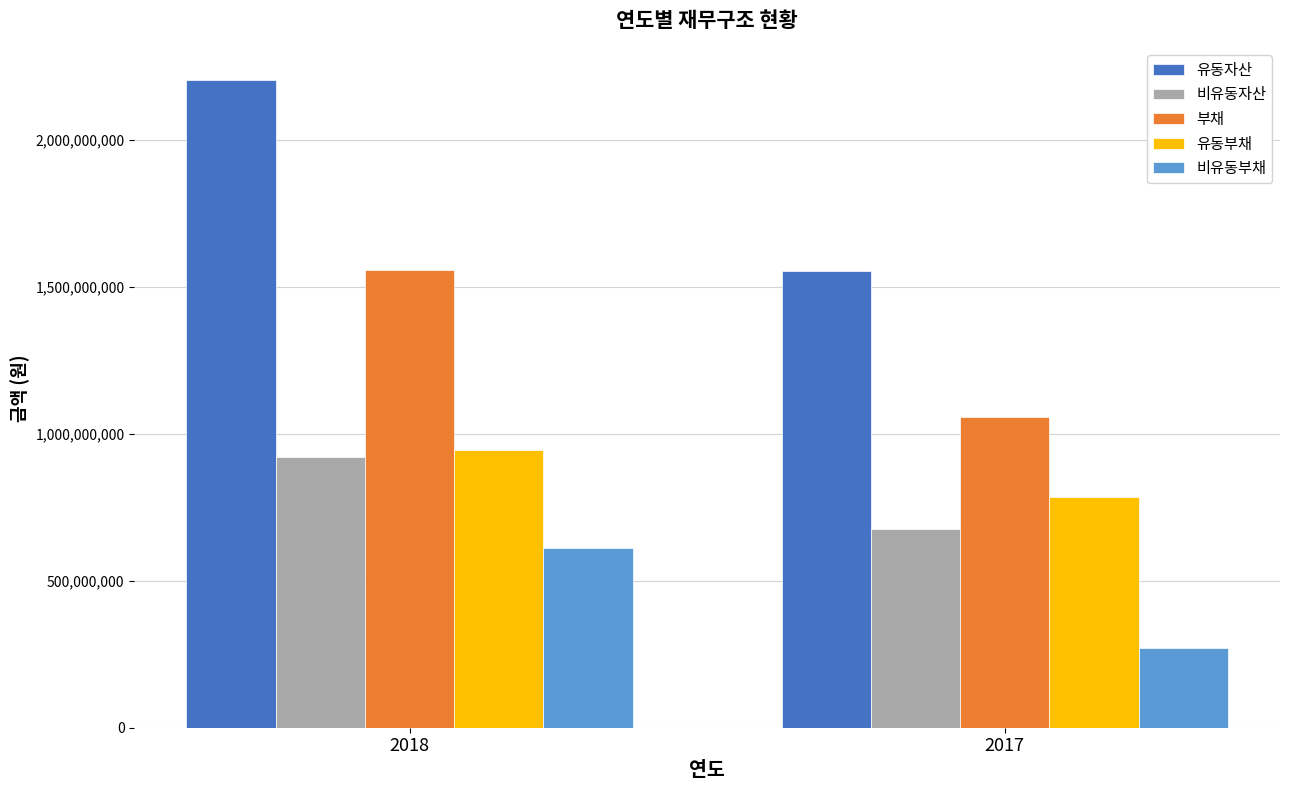

Read the 부채 value at 2018, to the nearest 10.

1558347910